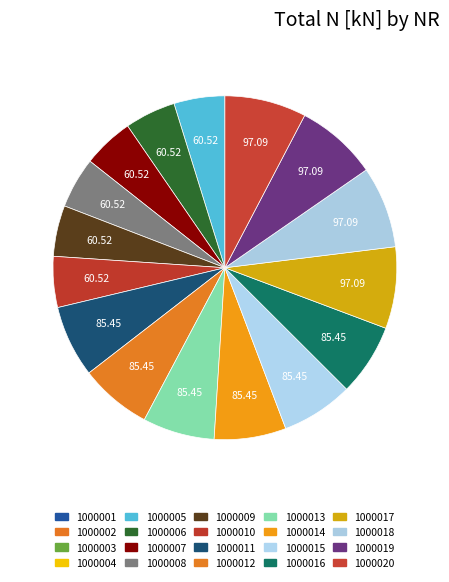

Between 1000015 and 1000003, which is larger?

1000015